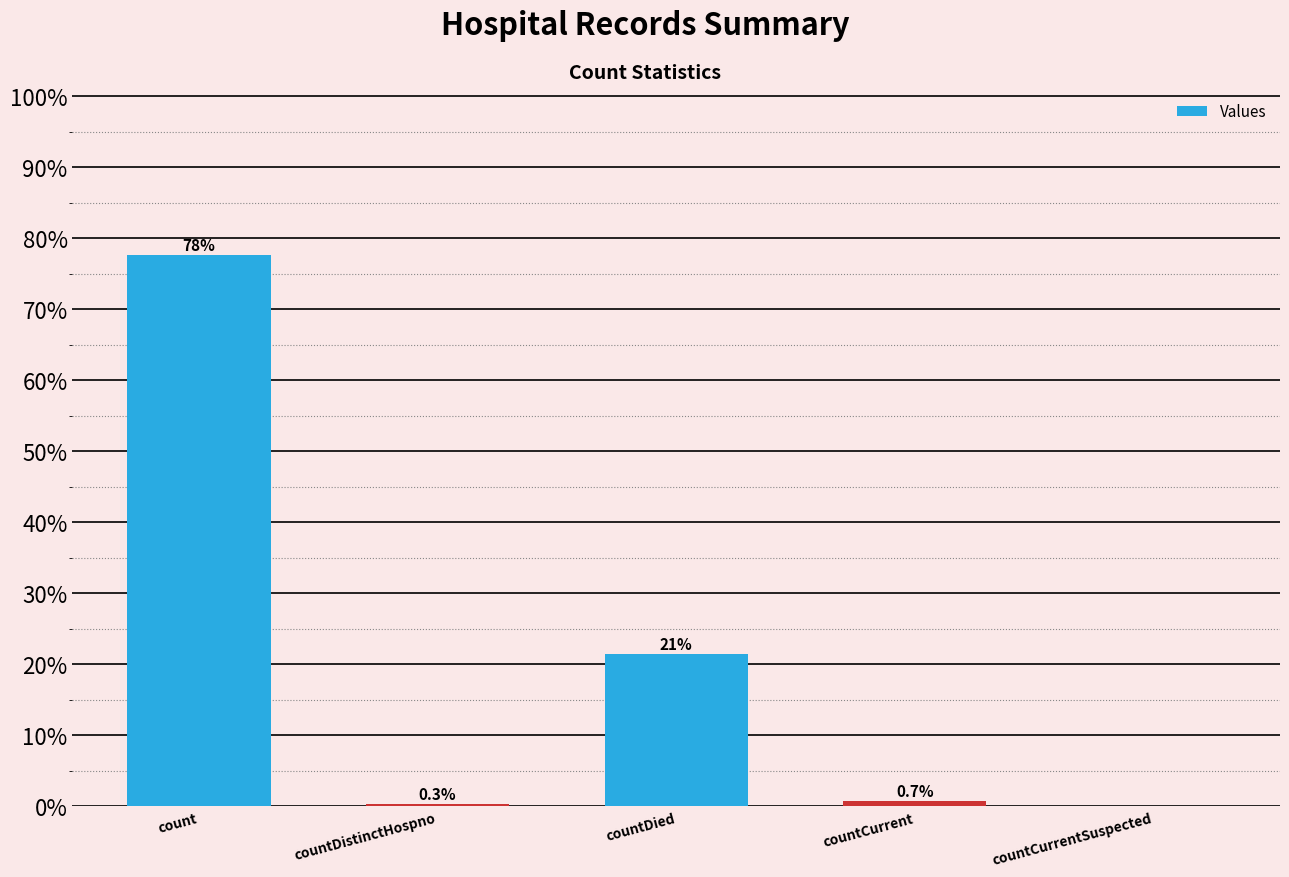

What is the maximum value shown in the chart?

77.6